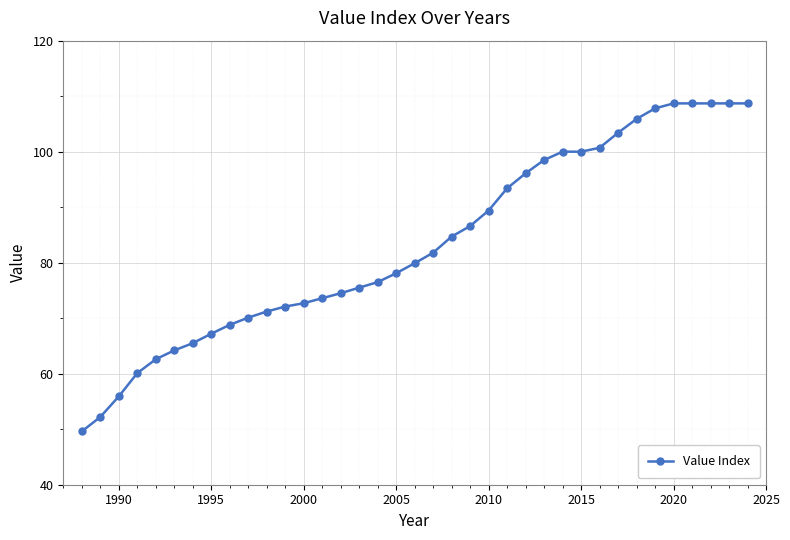

What is the value of the 17th point from the left?

76.5